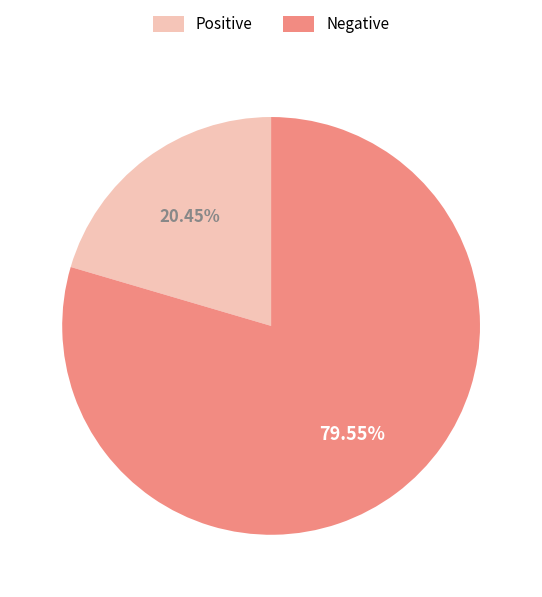

What is the ratio of the value at Negative to the value at Positive?

3.9